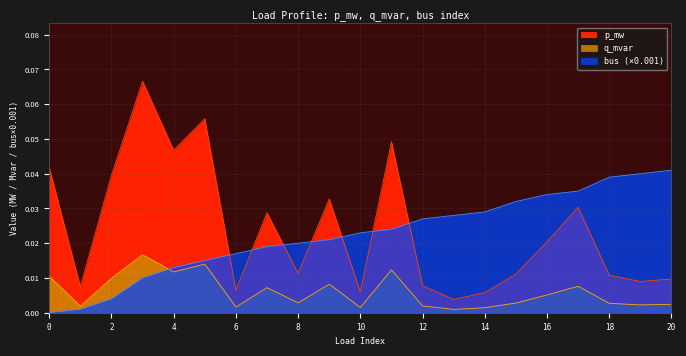

True or false: q_mvar and p_mw cross at least once.

False